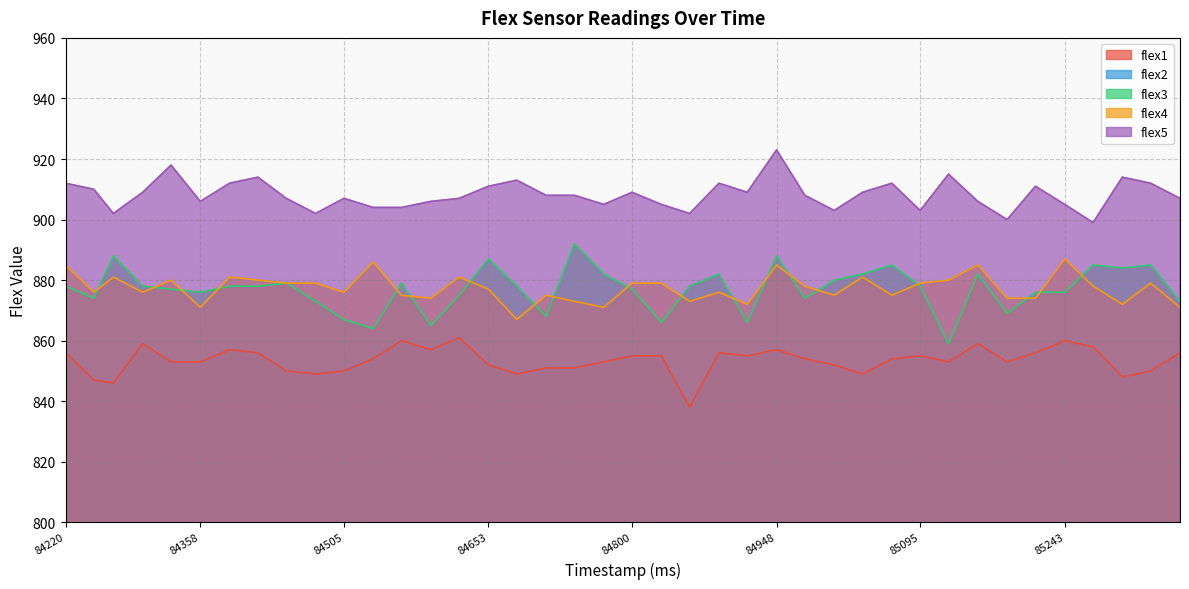

Rank the series by their maximum value, from lowest to highest.

flex2, flex1, flex4, flex3, flex5